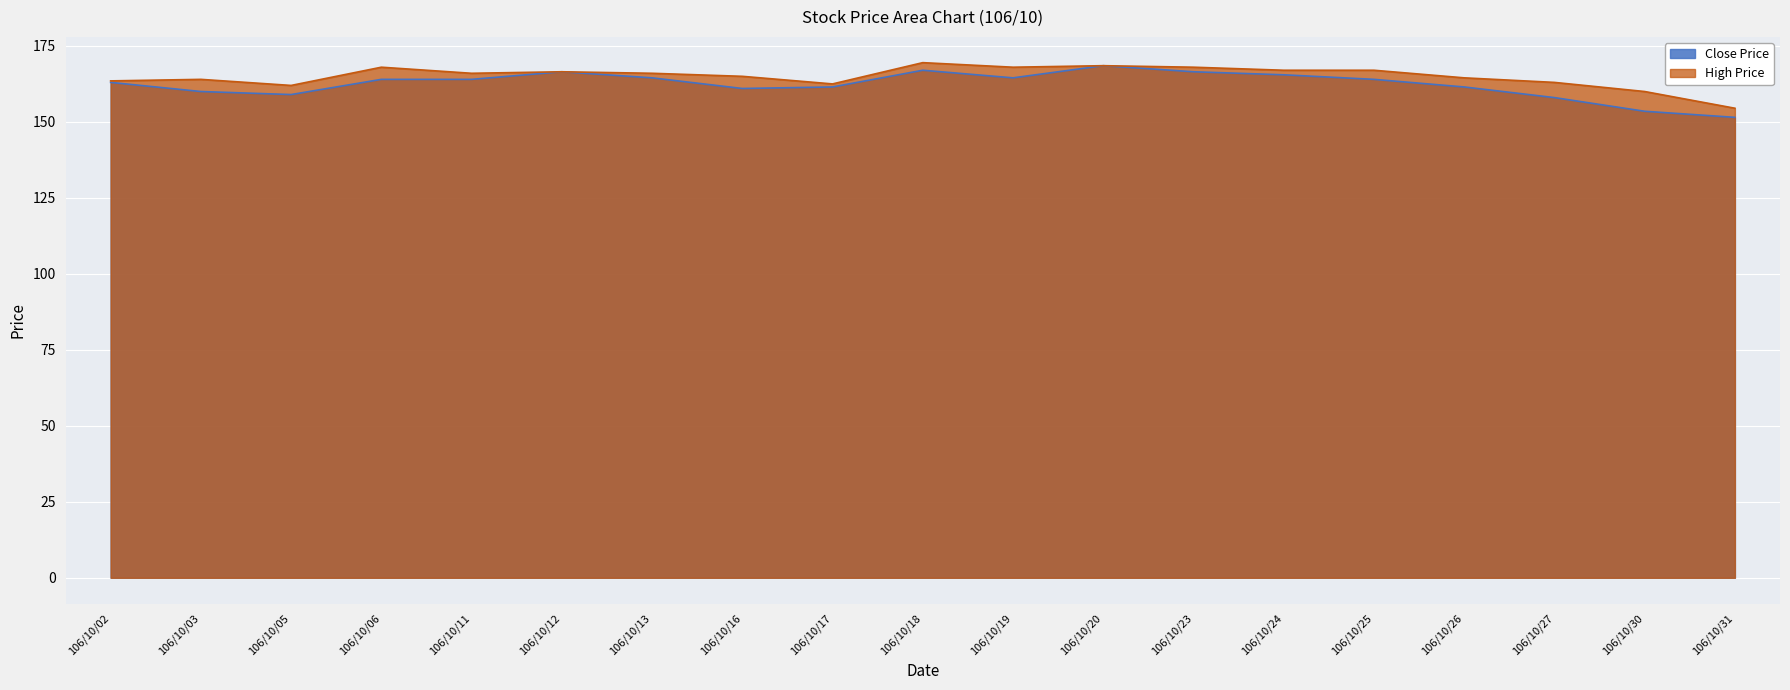

Which category has the lowest value in the Close Price series?

106/10/31